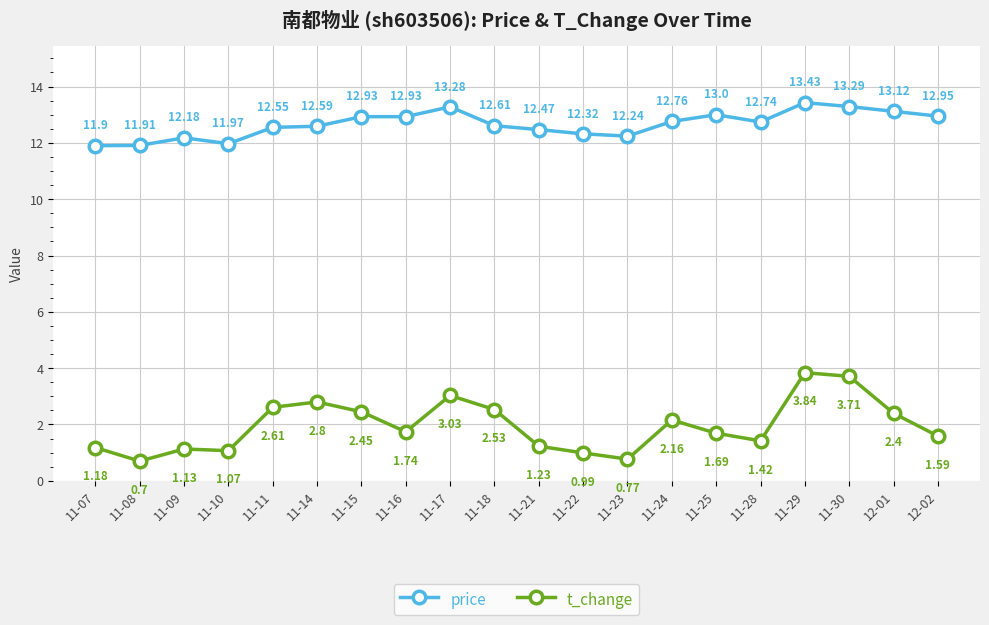

Between 11-14 and 11-16, which series saw the biggest shift?

t_change